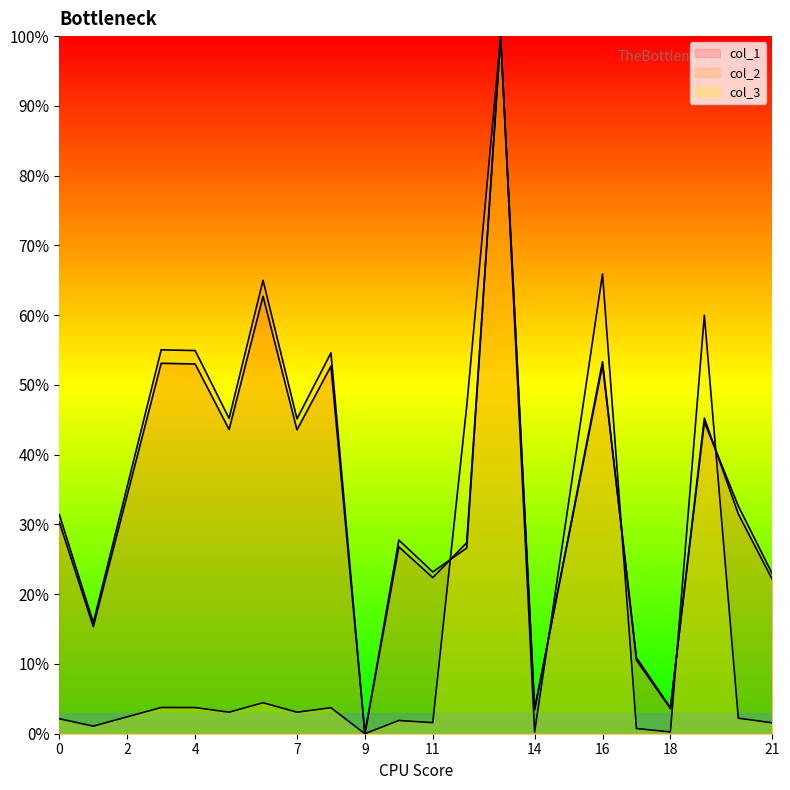

True or false: col_2 has more than 0 interior local peaks.

True